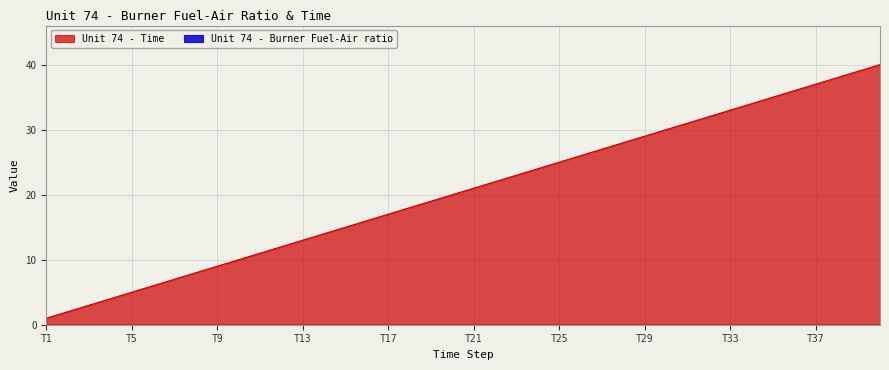

How many lines are shown in the chart?

2